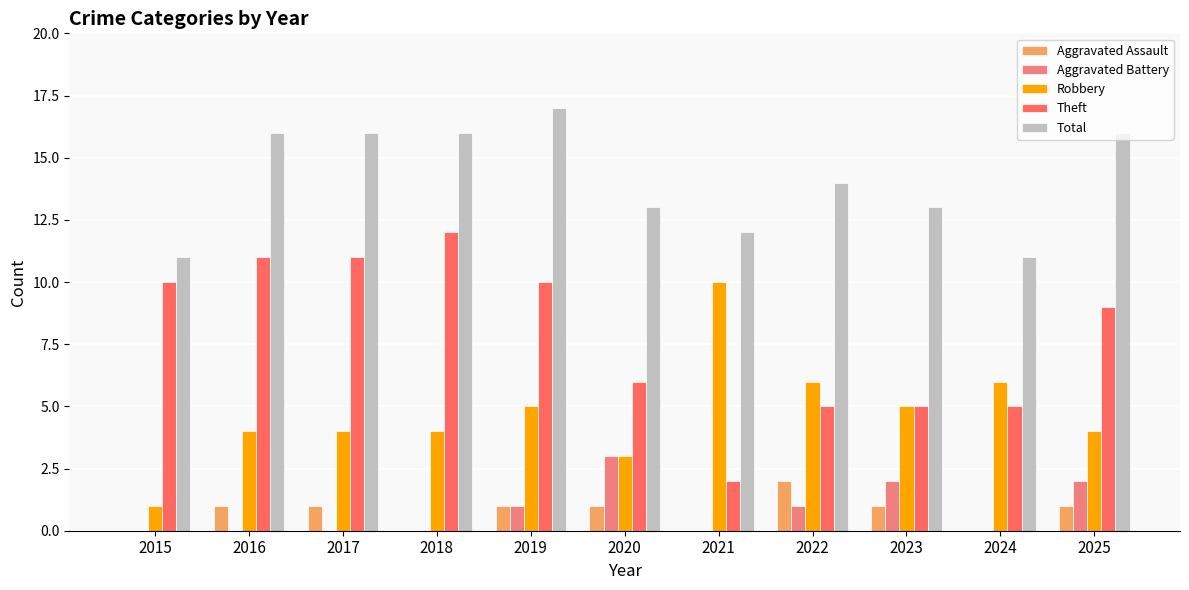

At which label does Aggravated Battery reach its peak?

2020